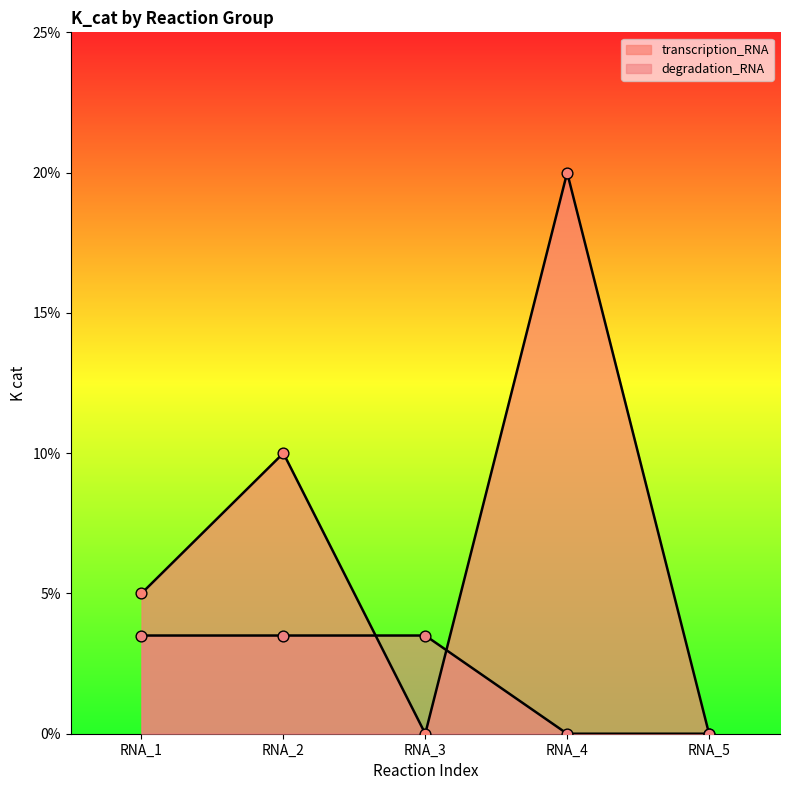

Which series has the largest Y range (max minus min)?

transcription_RNA